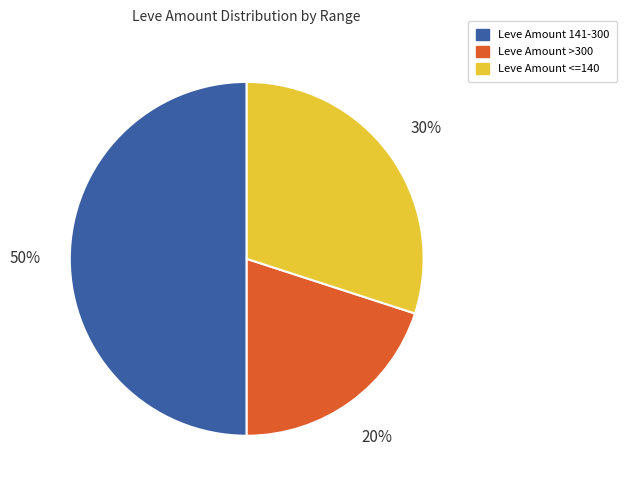

Count the number of slices in the pie.

3